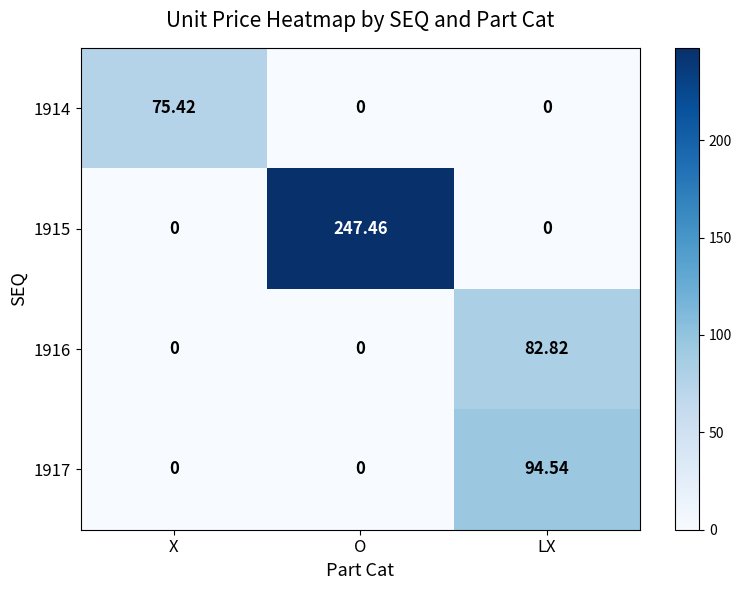

Is the value of 1917 at LX greater than the value of 1916 at O?

Yes